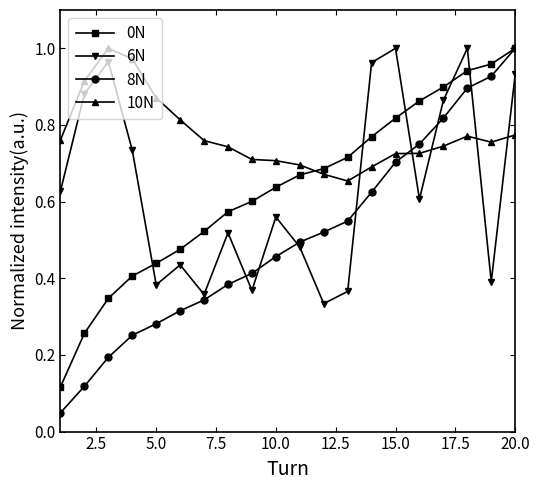

How many data points does each series have?

20